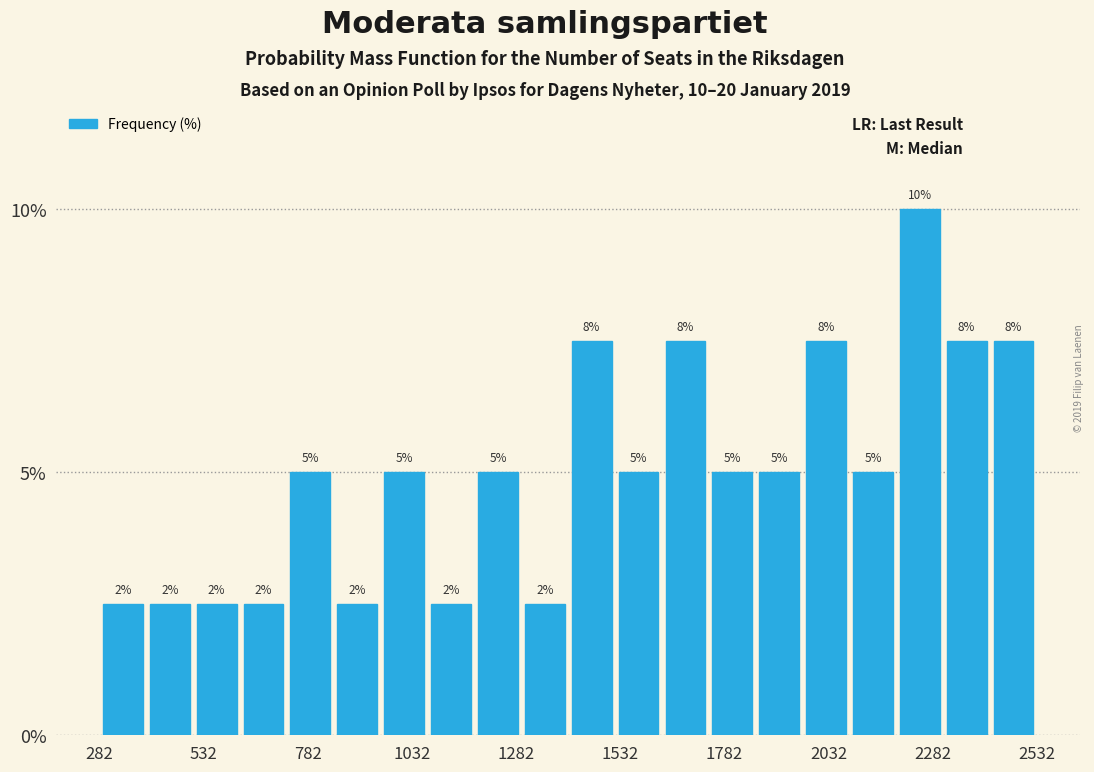

Around what value on the x-axis is the tallest bar? Give the approximate position of its centre, as read against the axis.

2250